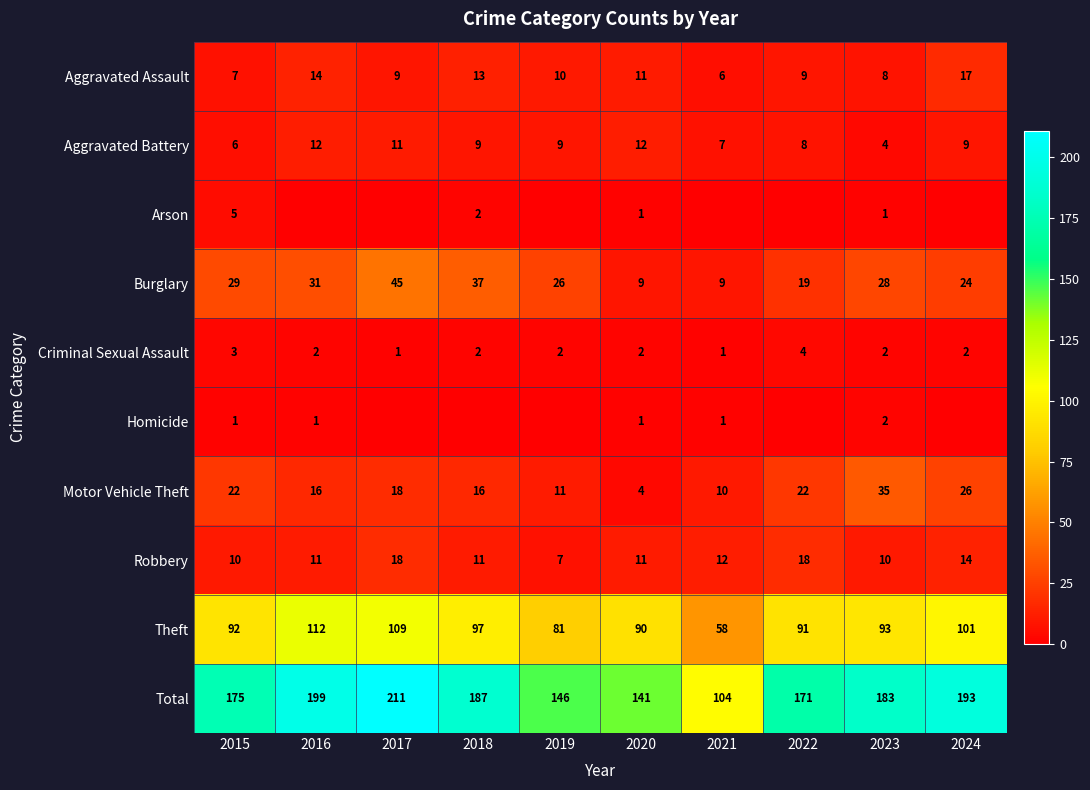

The value of Robbery at 2024 is 22. True or false?

False